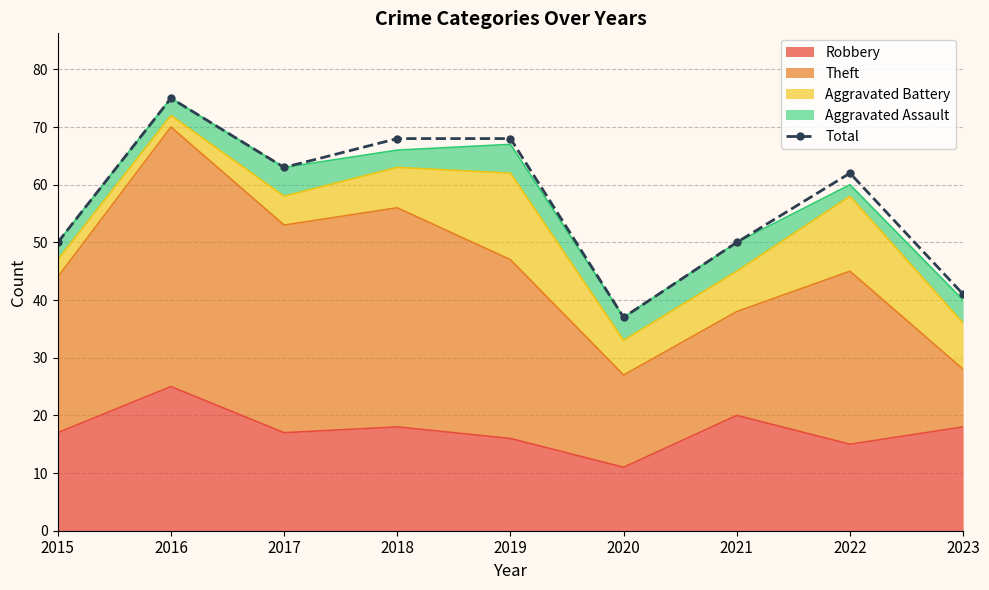

Rank the categories by value from highest to lowest.

2016, 2018, 2019, 2017, 2022, 2015, 2021, 2023, 2020